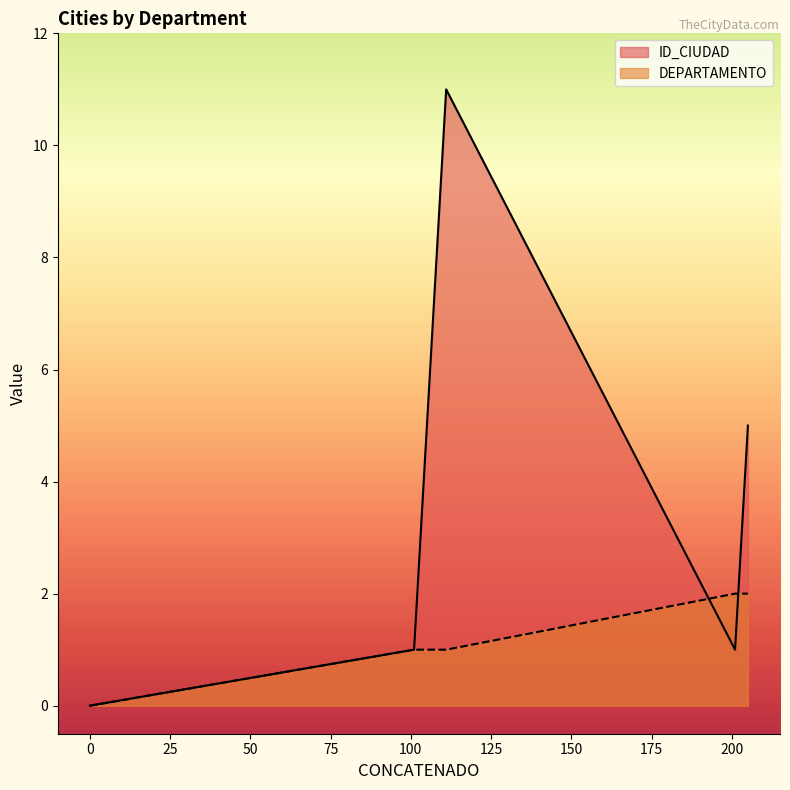

How many lines are shown in the chart?

2